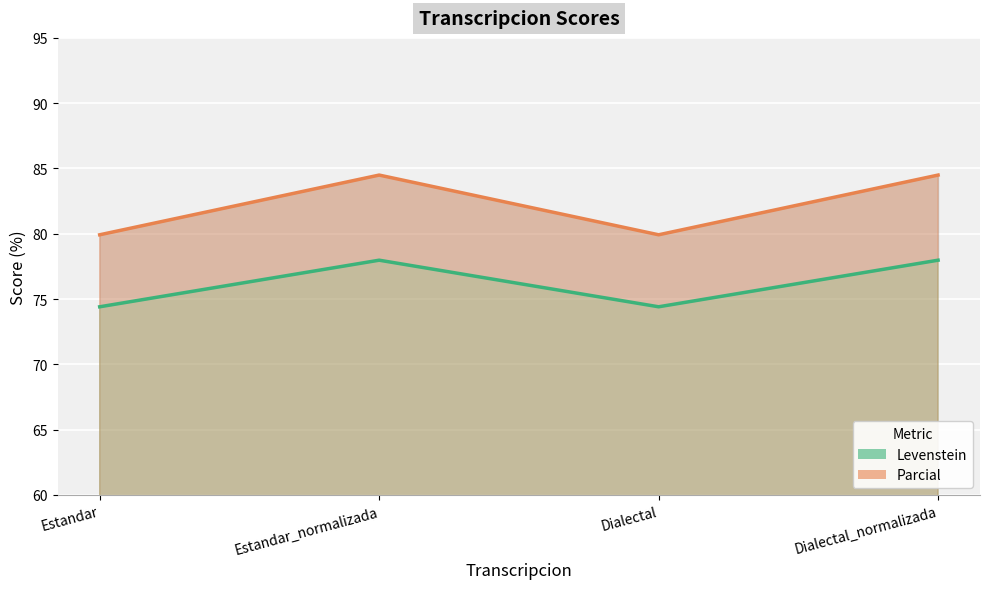

True or false: Levenstein has a value of 78.0 at Dialectal_normalizada.

True